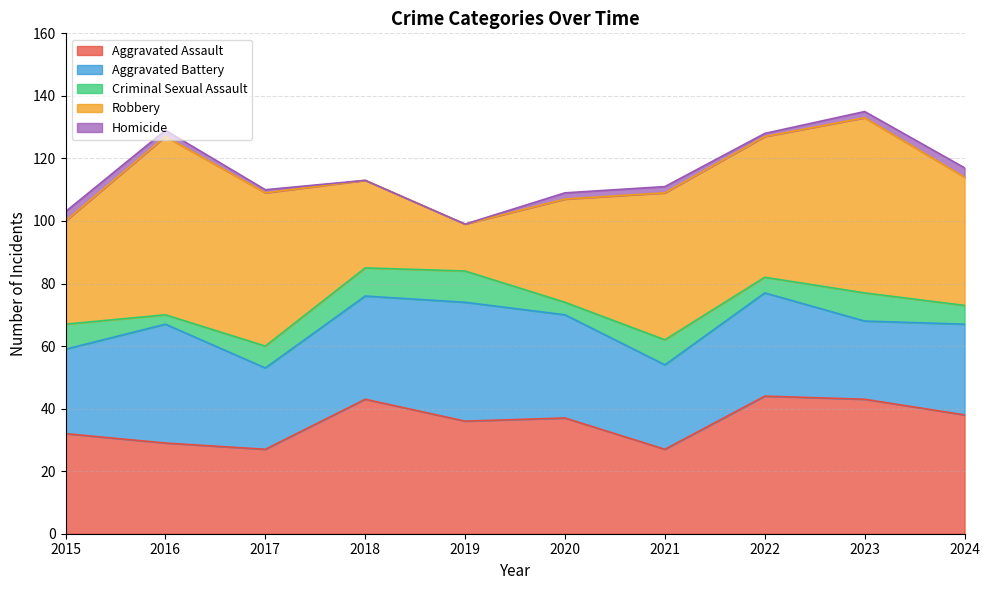

The Homicide series shows 2 at 2021. True or false?

True